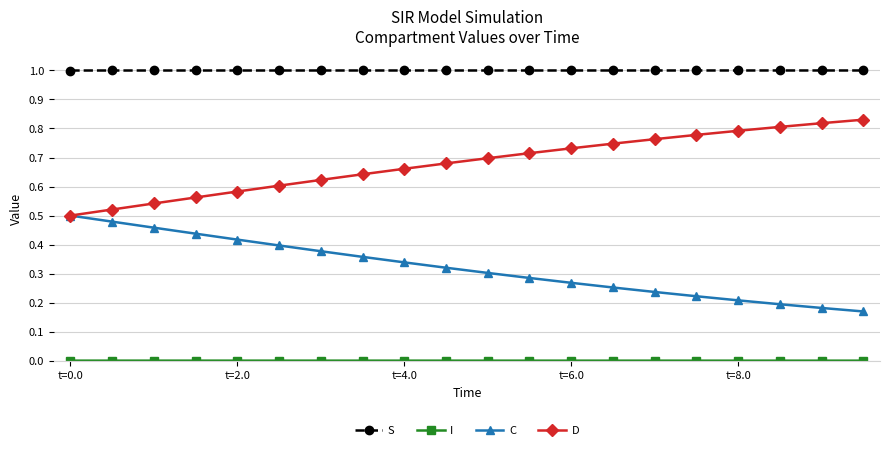

Does the chart have visible grid lines?

Yes